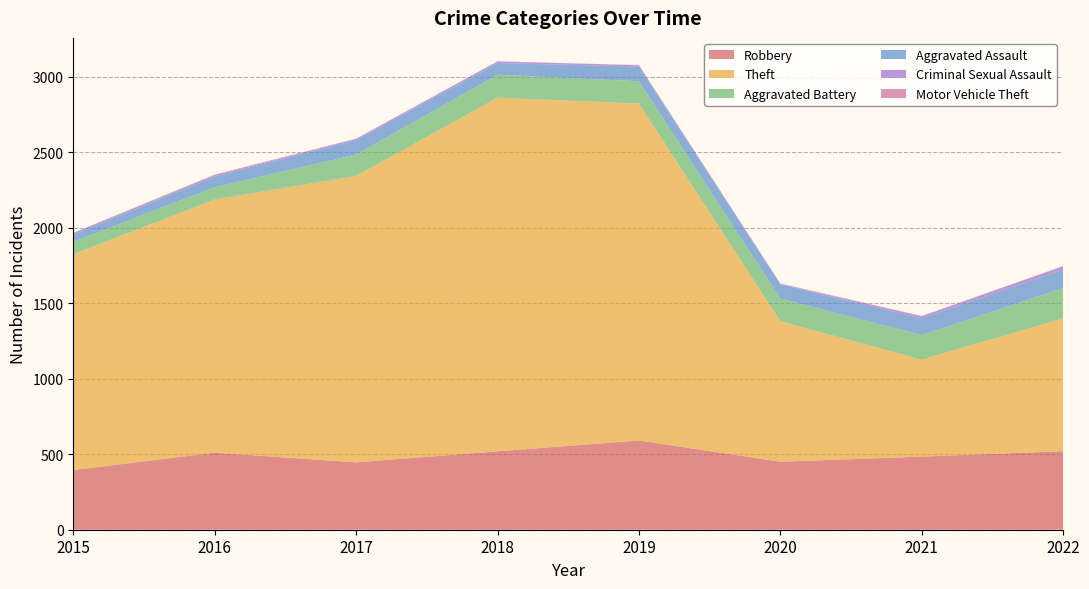

Where is the first local maximum for Motor Vehicle Theft?

2016